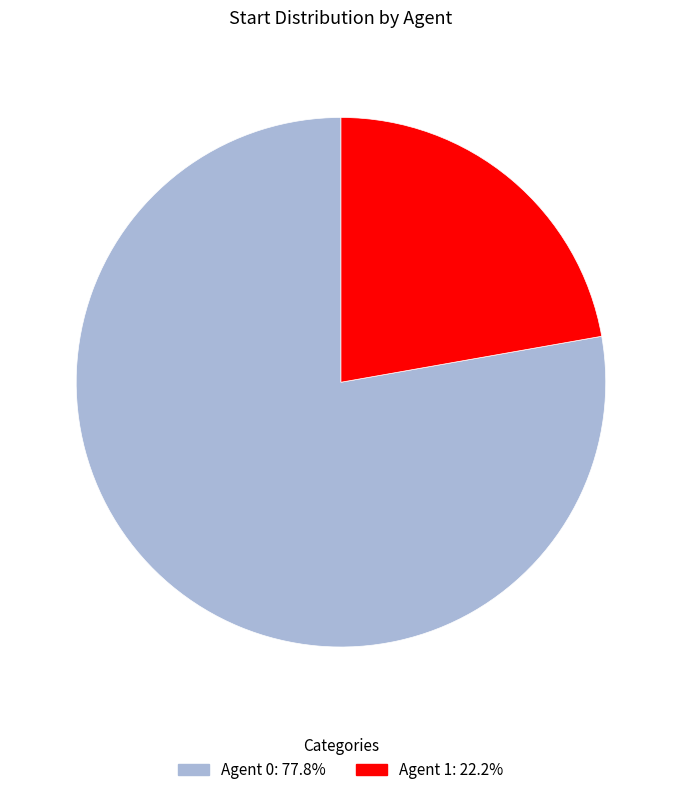

Does any single category account for the majority?

Yes